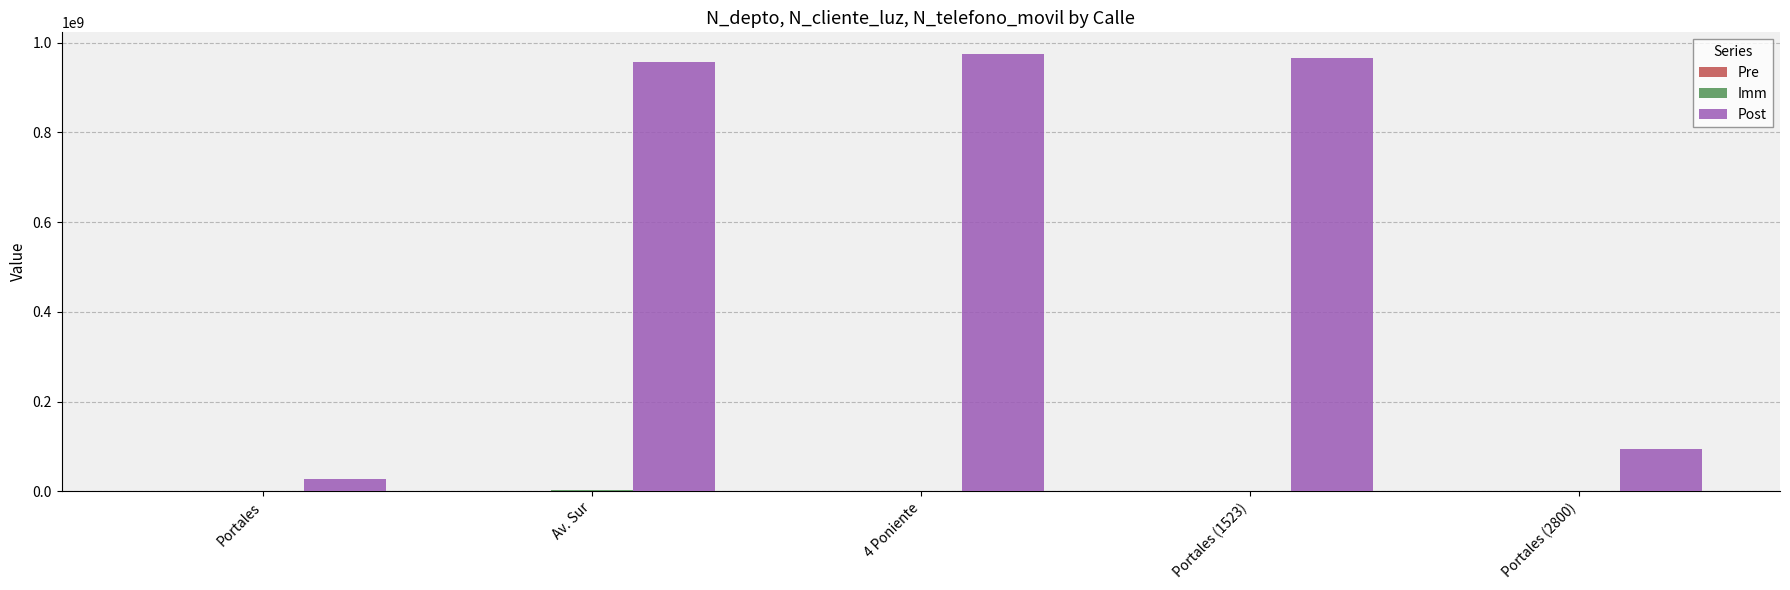

Which series has the largest total across all categories?

Post